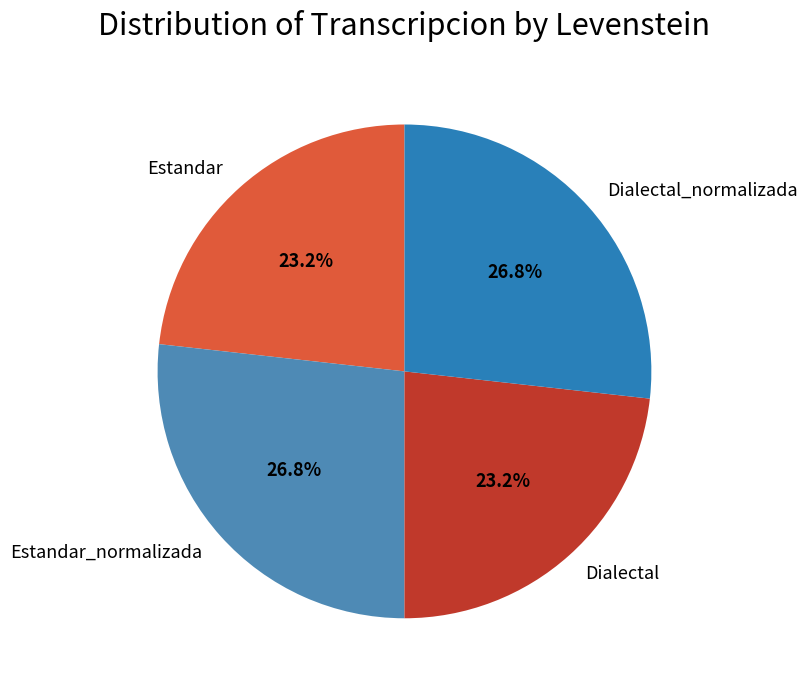

How much of the chart is everything except Dialectal?

76.8%